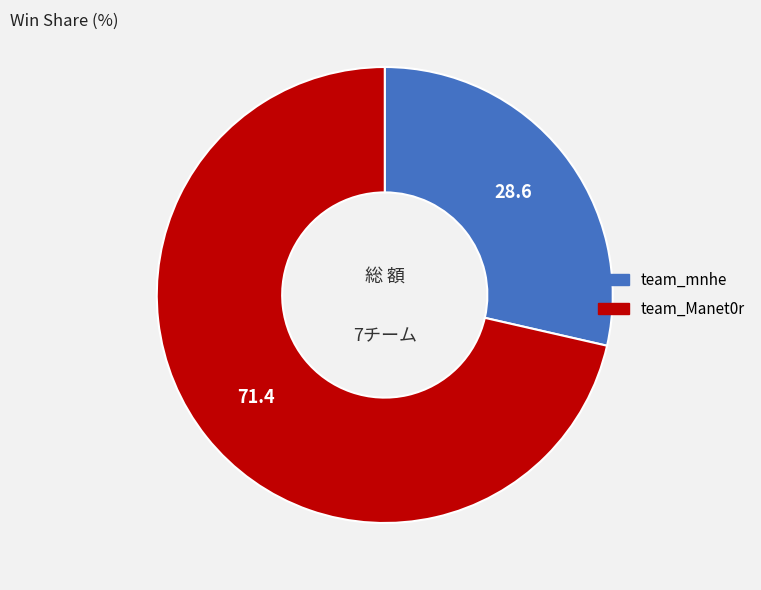

Is the sum of team_Manet0r and team_mnhe greater than half?

Yes